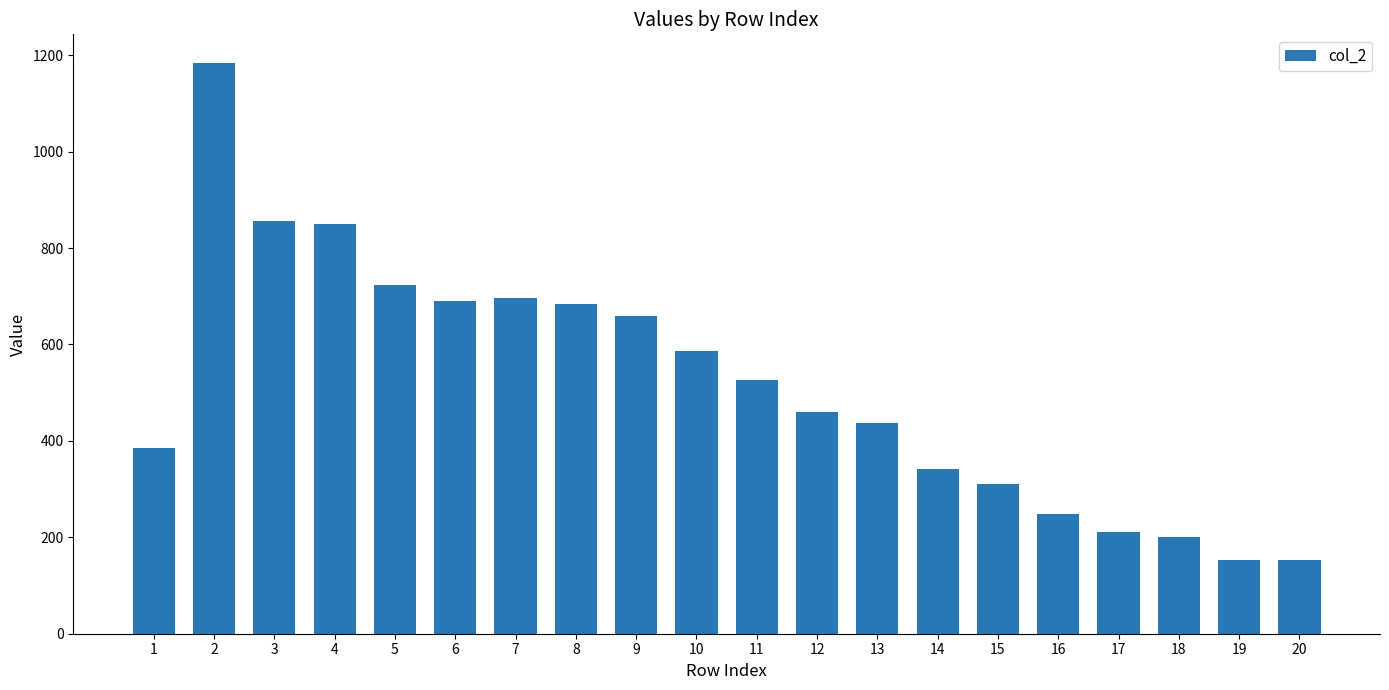

What is the minimum value shown in the chart?

153